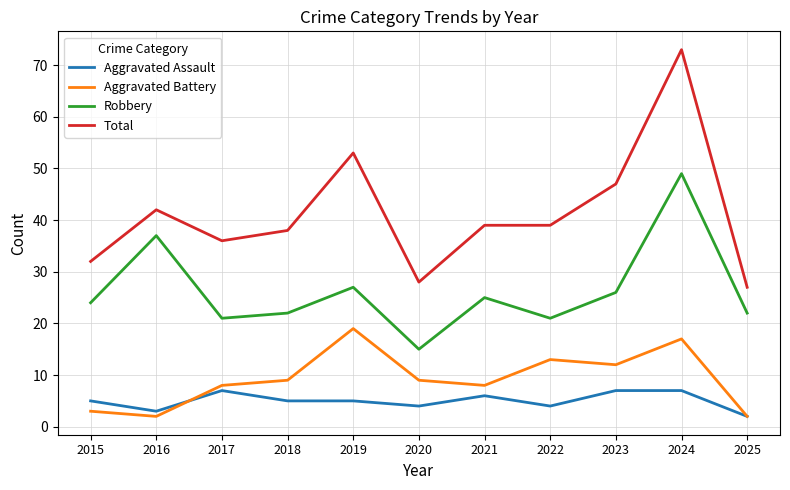

Is this an area chart (filled region under the line)?

No